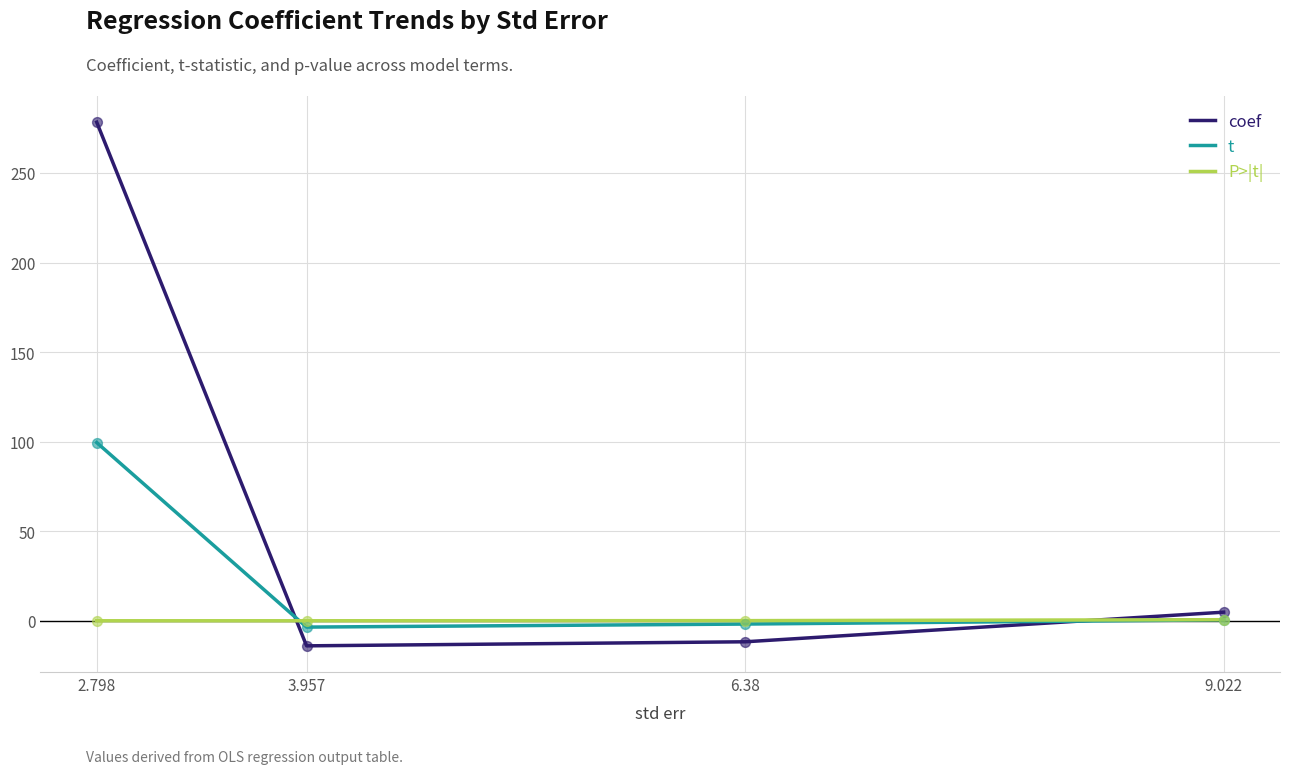

Which series has the largest total across all categories?

coef